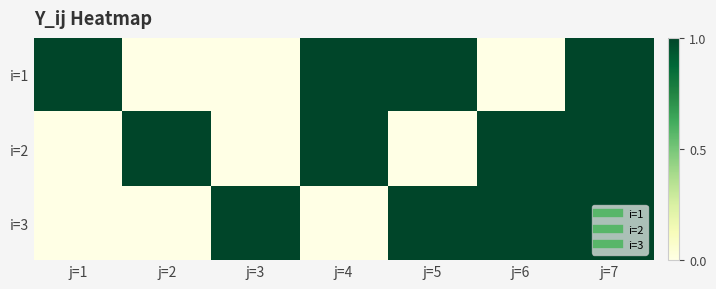

At j=5, list the series in order from smallest to largest.

i=2, i=1, i=3